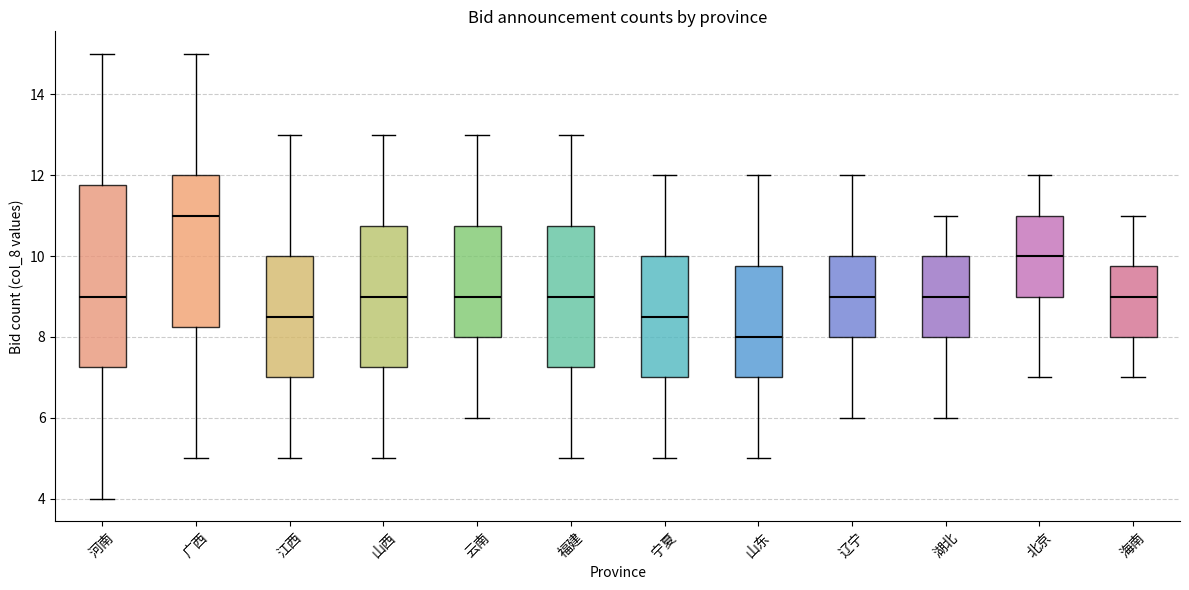

Reading left to right, read every box against the y-axis: the position of its median line, the range the box covers, and the ends of its whiskers. The values are not printed on the chart, so give them approximately, as read against the axis.

河南: median 9.0, box 7.2 to 11.8, whiskers 4.0 to 15.0
广西: median 11.0, box 8.2 to 12.0, whiskers 5.0 to 15.0
江西: median 8.6, box 7.0 to 10.0, whiskers 5.0 to 13.0
山西: median 9.0, box 7.2 to 10.8, whiskers 5.0 to 13.0
云南: median 9.0, box 8.0 to 10.8, whiskers 6.0 to 13.0
福建: median 9.0, box 7.2 to 10.8, whiskers 5.0 to 13.0
宁夏: median 8.6, box 7.0 to 10.0, whiskers 5.0 to 12.0
山东: median 8.0, box 7.0 to 9.8, whiskers 5.0 to 12.0
辽宁: median 9.0, box 8.0 to 10.0, whiskers 6.0 to 12.0
湖北: median 9.0, box 8.0 to 10.0, whiskers 6.0 to 11.0
北京: median 10.0, box 9.0 to 11.0, whiskers 7.0 to 12.0
海南: median 9.0, box 8.0 to 9.8, whiskers 7.0 to 11.0